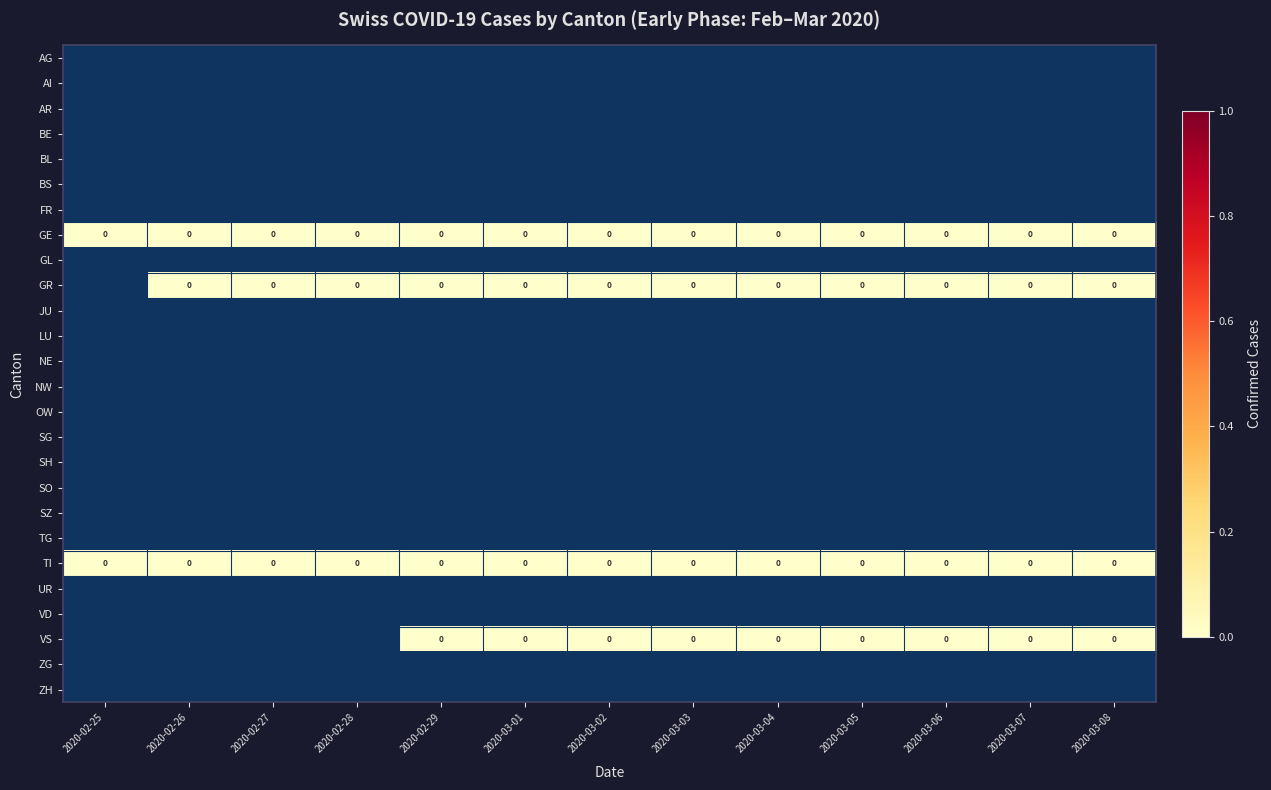

List the series in order of their peak value, lowest first.

AG, AI, AR, BE, BL, BS, FR, GE, GL, GR, JU, LU, NE, NW, OW, SG, SH, SO, SZ, TG, TI, UR, VD, VS, ZG, ZH